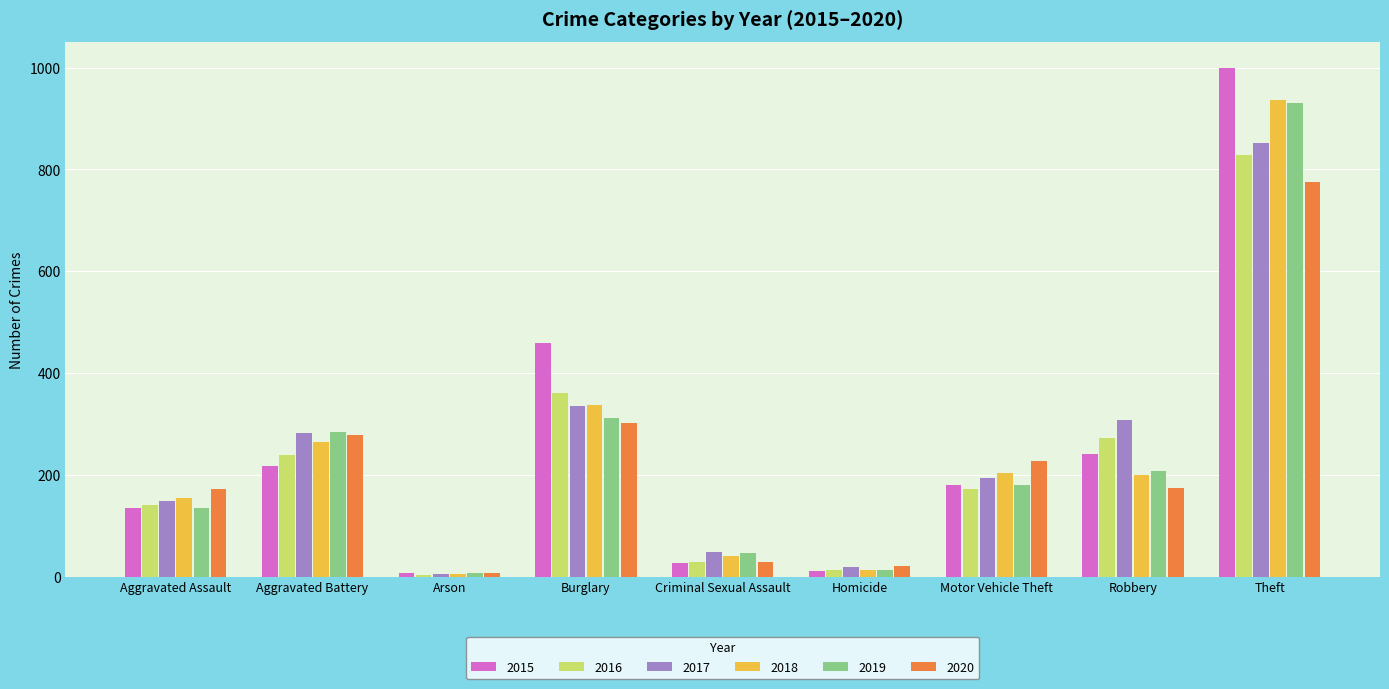

Is it true that 2019 equals 1224 at Theft?

False